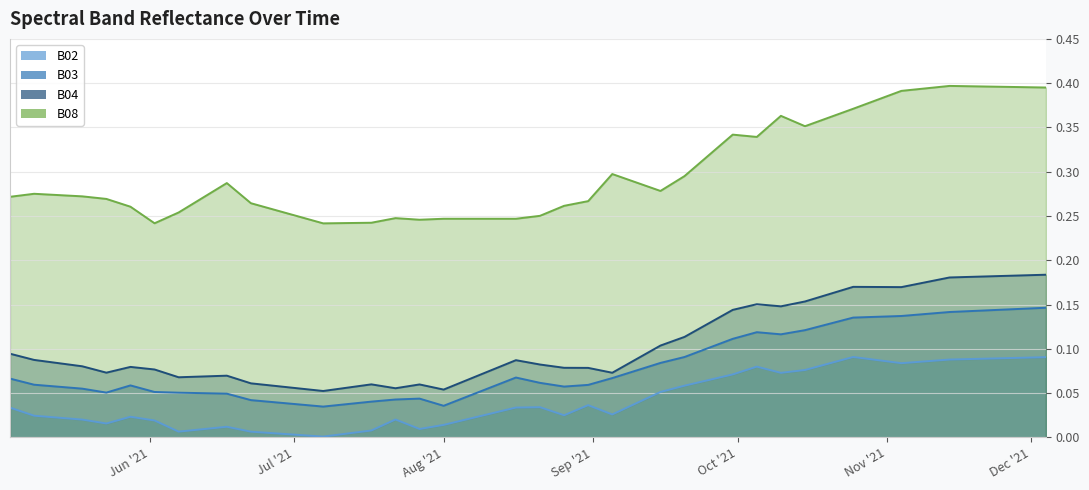

Is it true that B02 equals 0.0 at 2021-05-08?

True